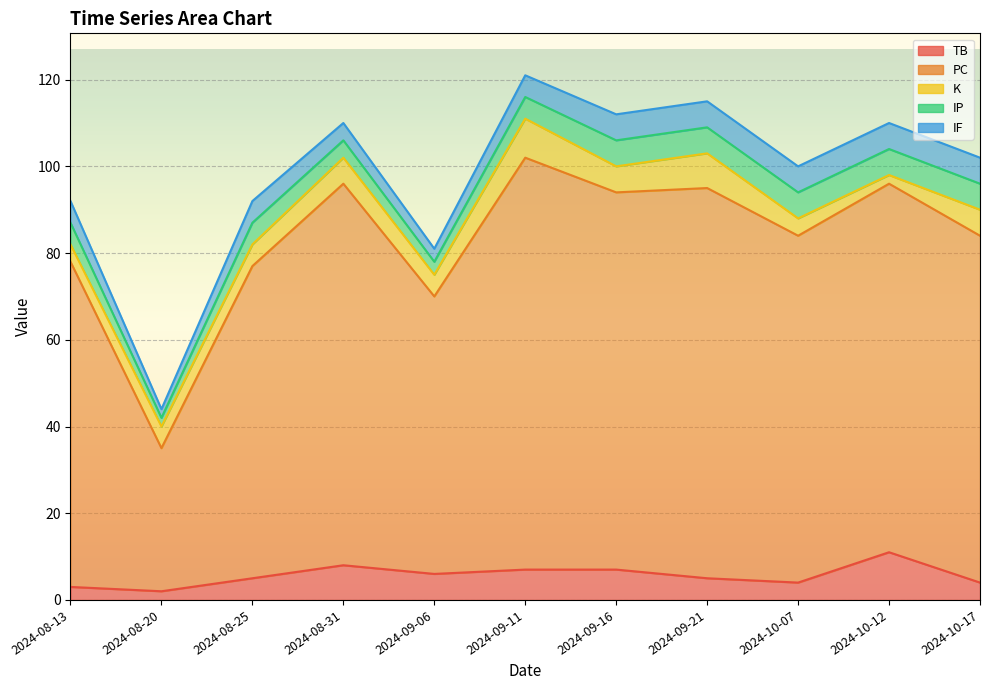

How many intersections are there between TB and K?

4